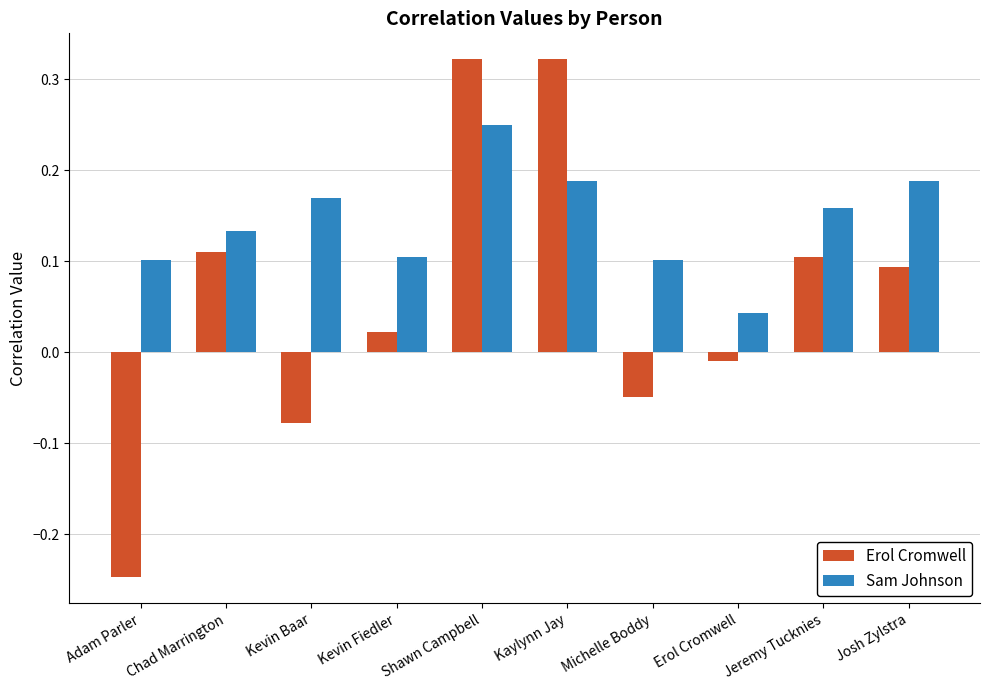

What is the sum of all Sam Johnson values?

1.4